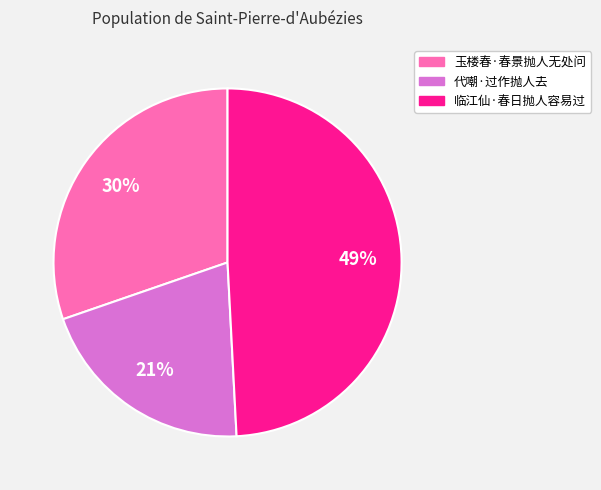

To the nearest percent, what is the combined percentage of 临江仙·春日抛人容易过 and 代嘲·过作抛人去?

70%